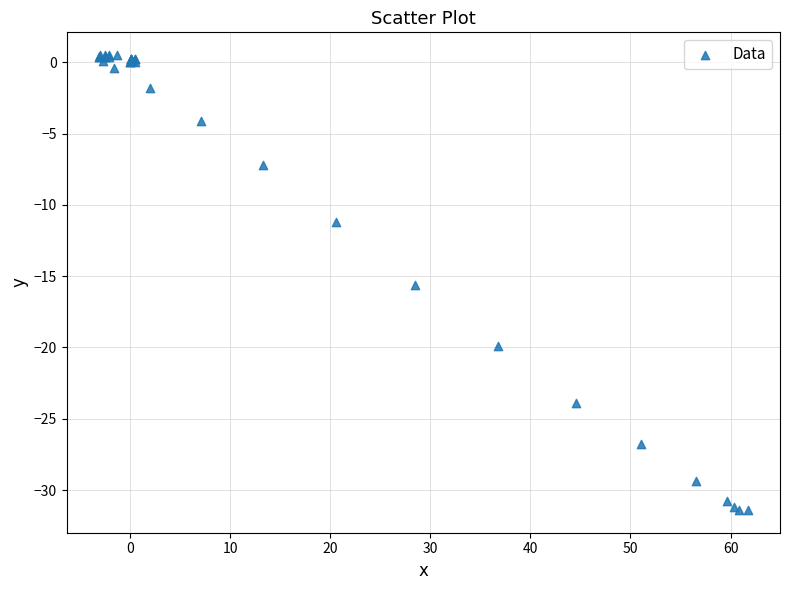

What Y value in the scatter plot is closest to -15?

-15.6